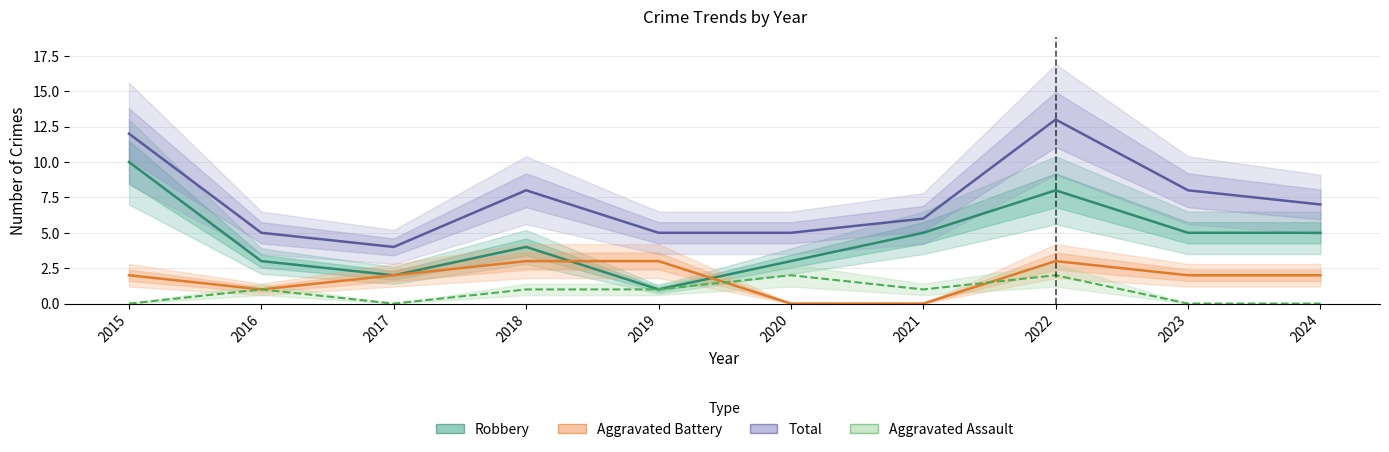

How many lines are shown in the chart?

4